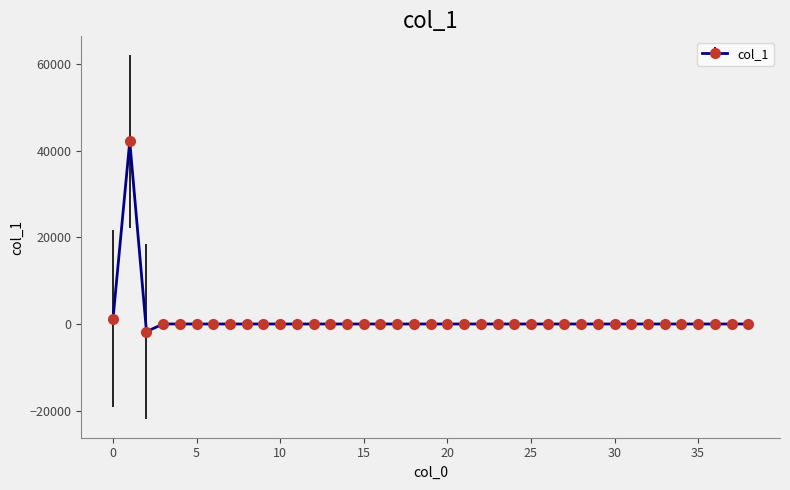

What is the maximum value shown in the chart?

42223.0